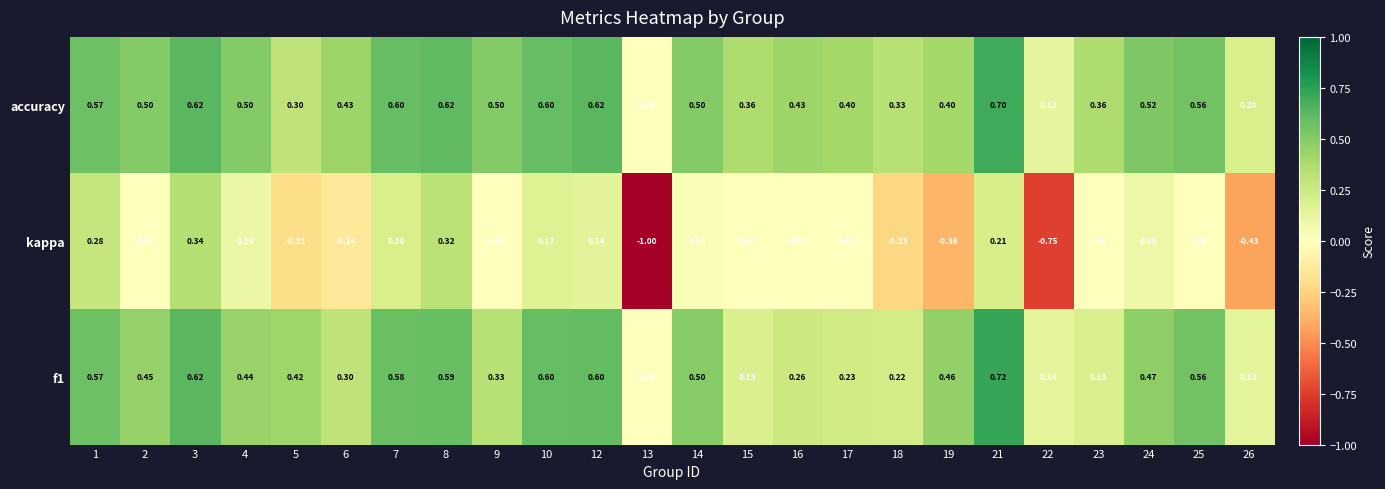

Rank the series by their maximum value, from lowest to highest.

kappa, accuracy, f1